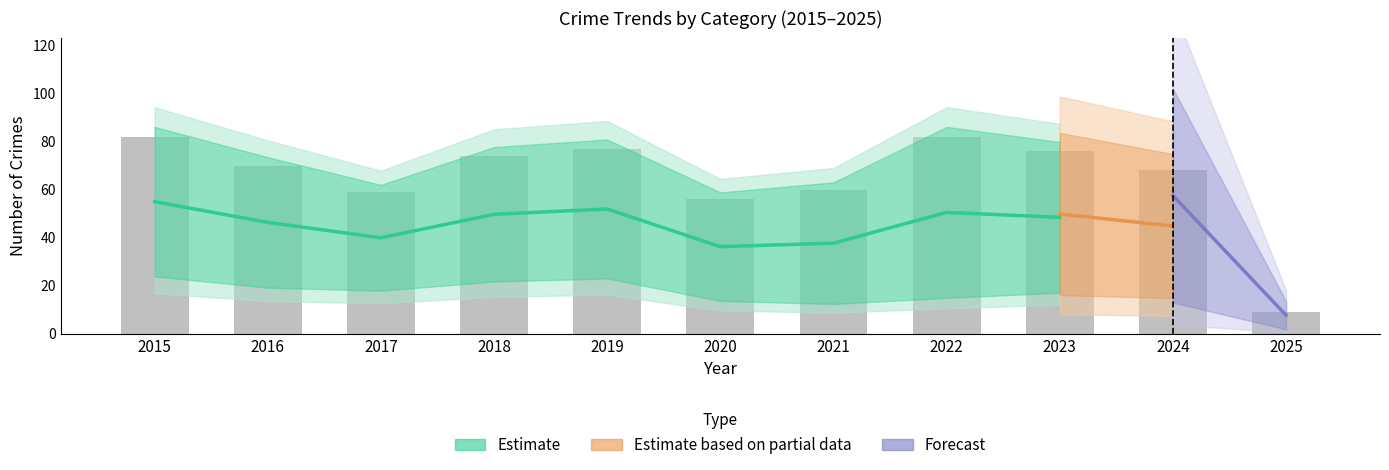

At which label does Total first exceed 70?

2015